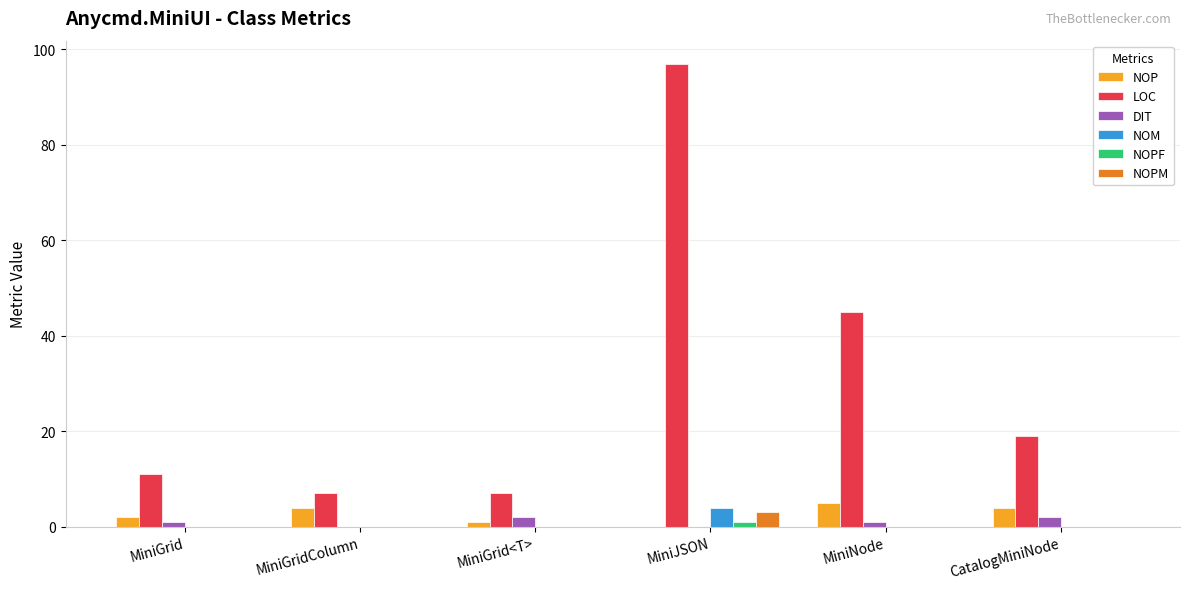

Which series has the largest total across all categories?

LOC